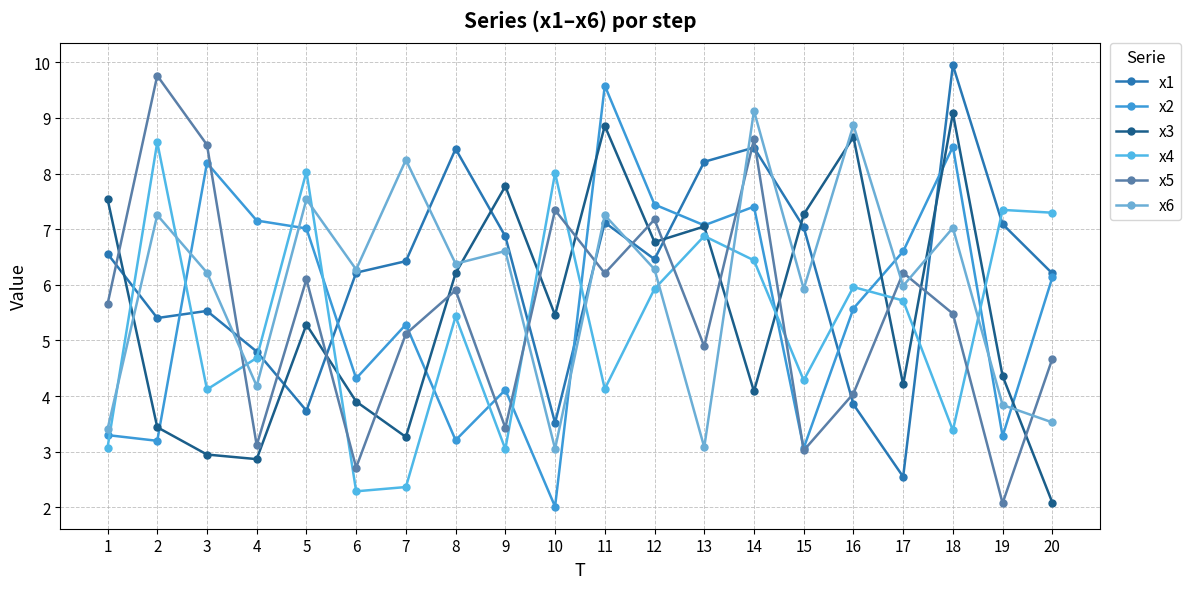

What are all the series names shown in the legend?

x1, x2, x3, x4, x5, x6